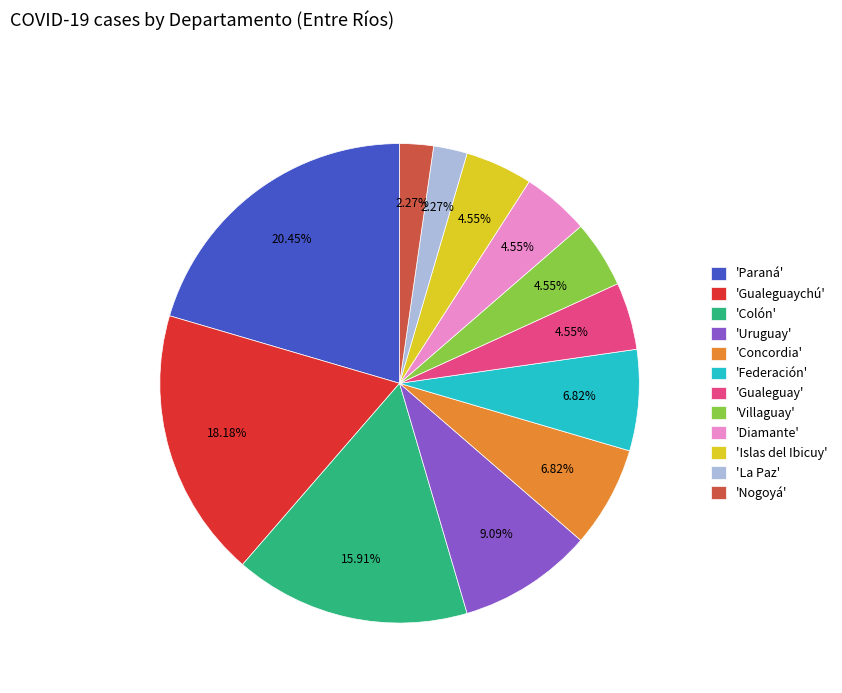

Does 'Gualeguaychú' represent more than half of the total?

No